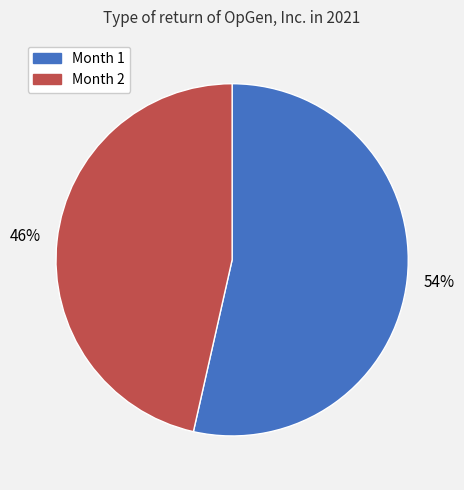

The Month 1 slice represents 67% of the pie. True or false?

False